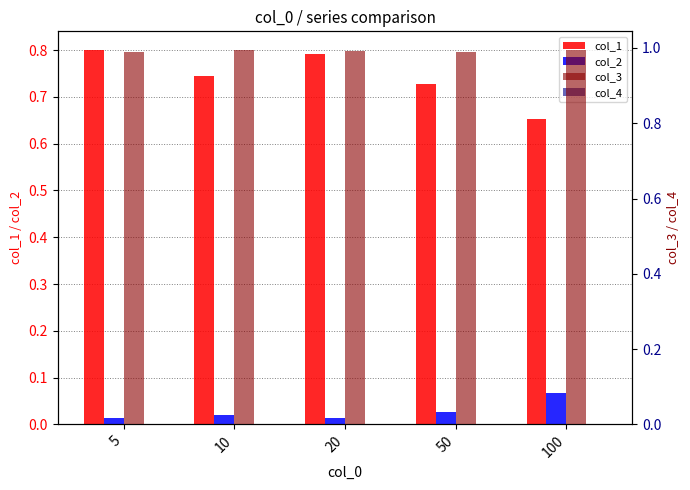

At how many categories does at least one series exceed 0?

5